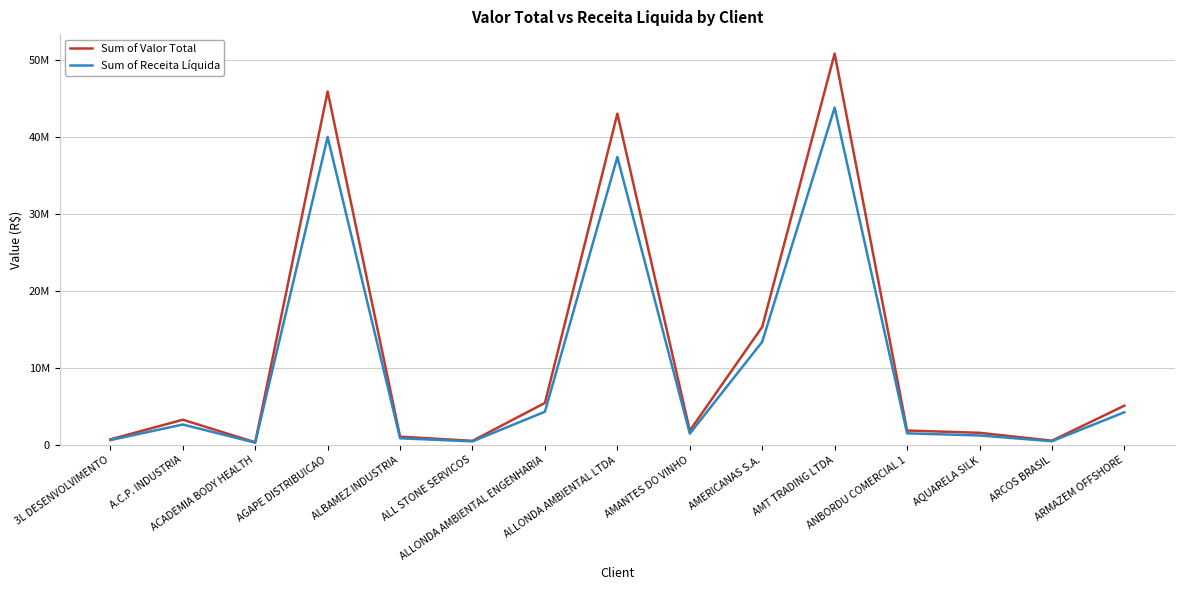

Is this an area chart (filled region under the line)?

No